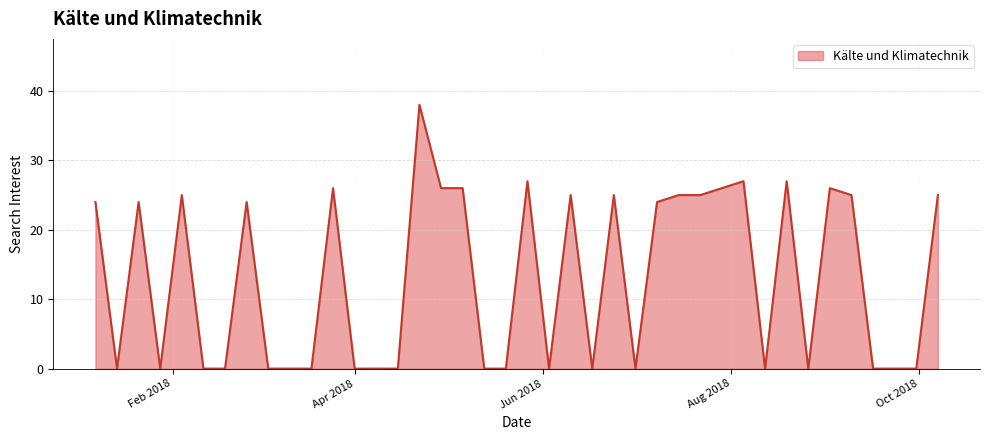

What is the greatest value displayed?

38